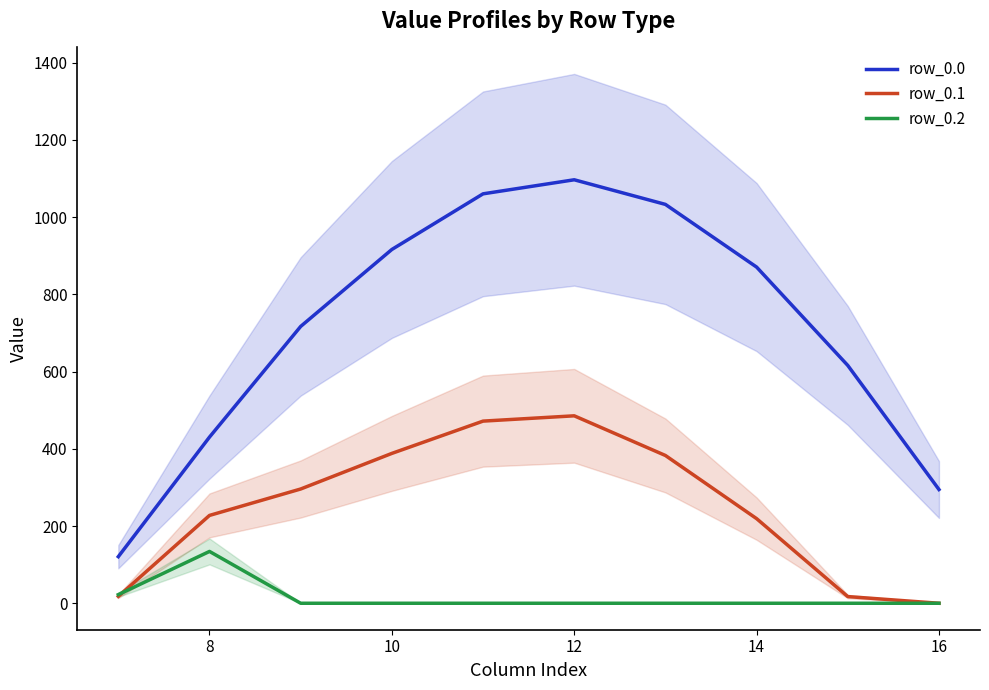

What is the difference between the maximum and minimum values in the row_0.2 series?

134.2